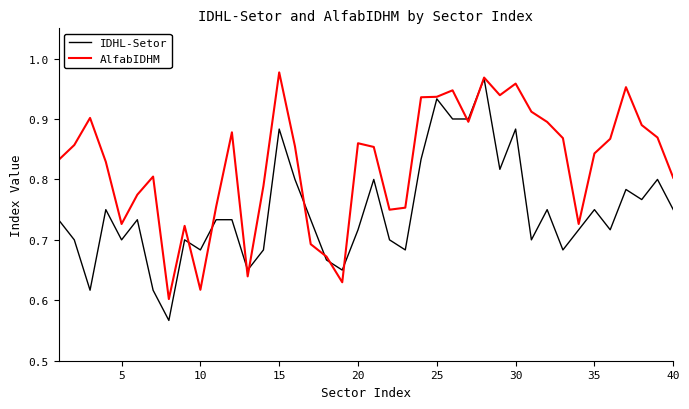

Which series has the largest total across all categories?

AlfabIDHM